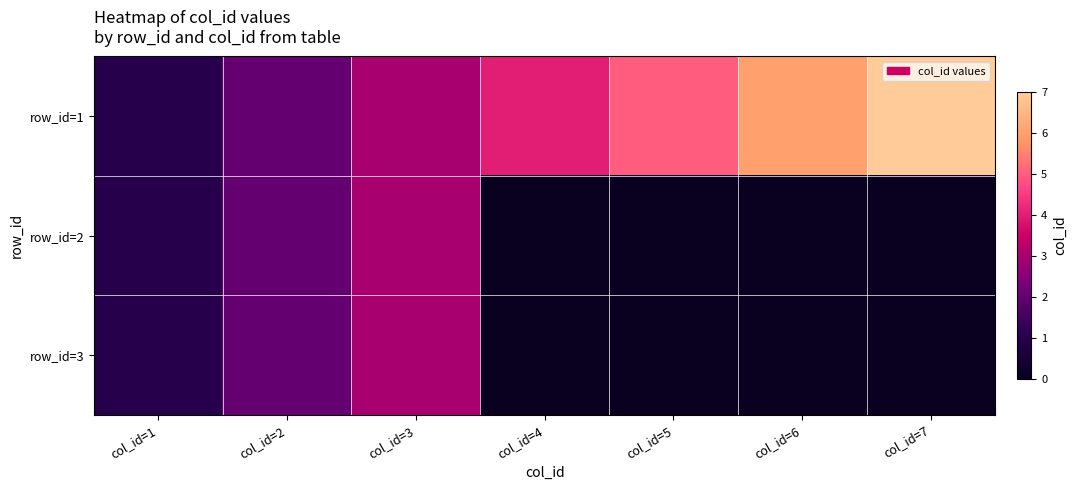

Rank the series by their maximum value, from highest to lowest.

row_id=1, row_id=2, row_id=3